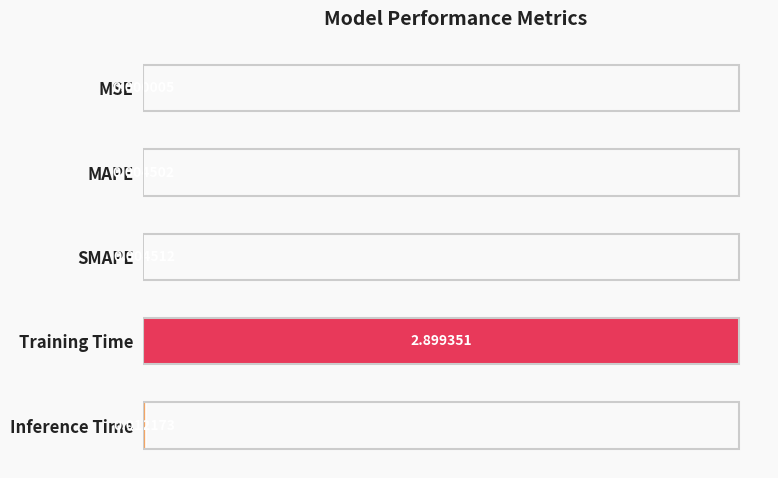

At which label is the value closest to 1?

Inference Time